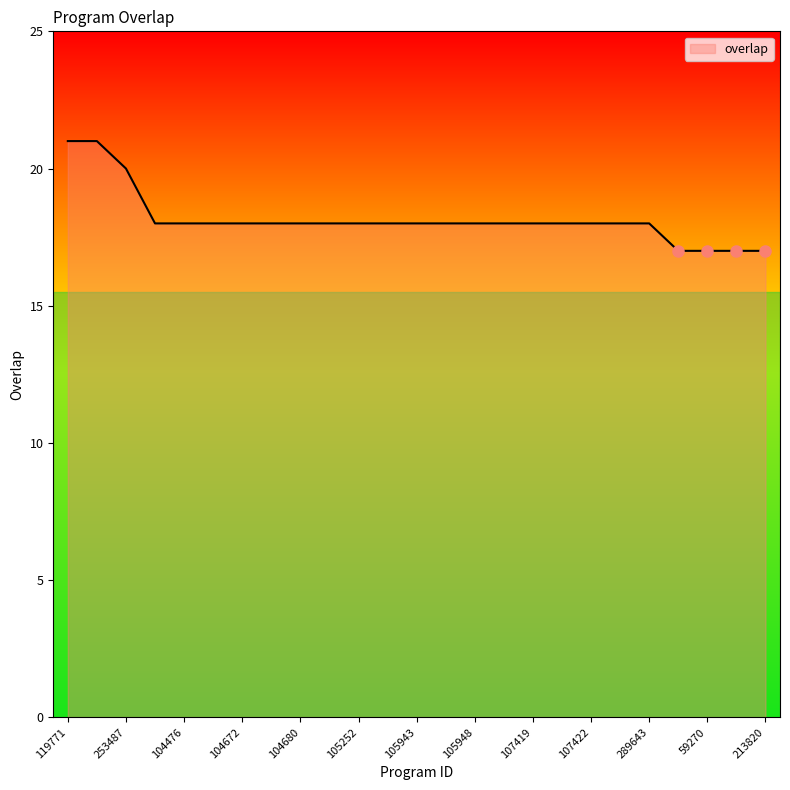

What is the difference between the second highest and second lowest values?

4